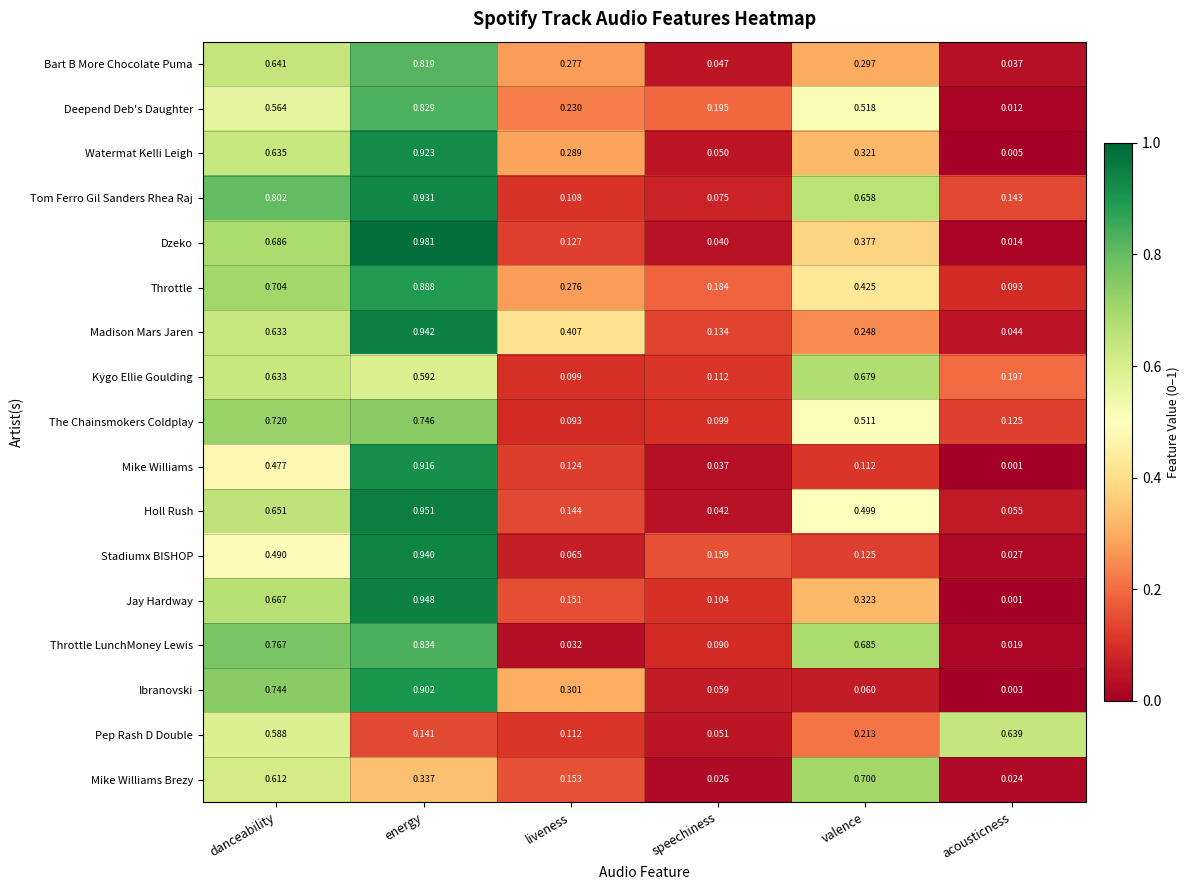

Which series changed the most between danceability and liveness?

Throttle LunchMoney Lewis